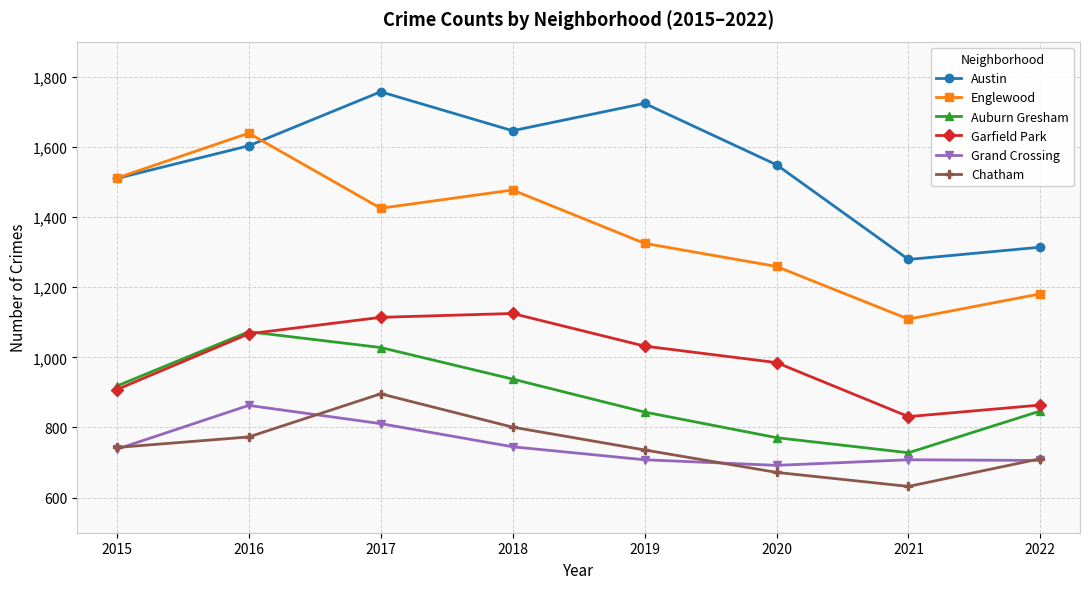

Which series changed the most between 2021 and 2022?

Auburn Gresham